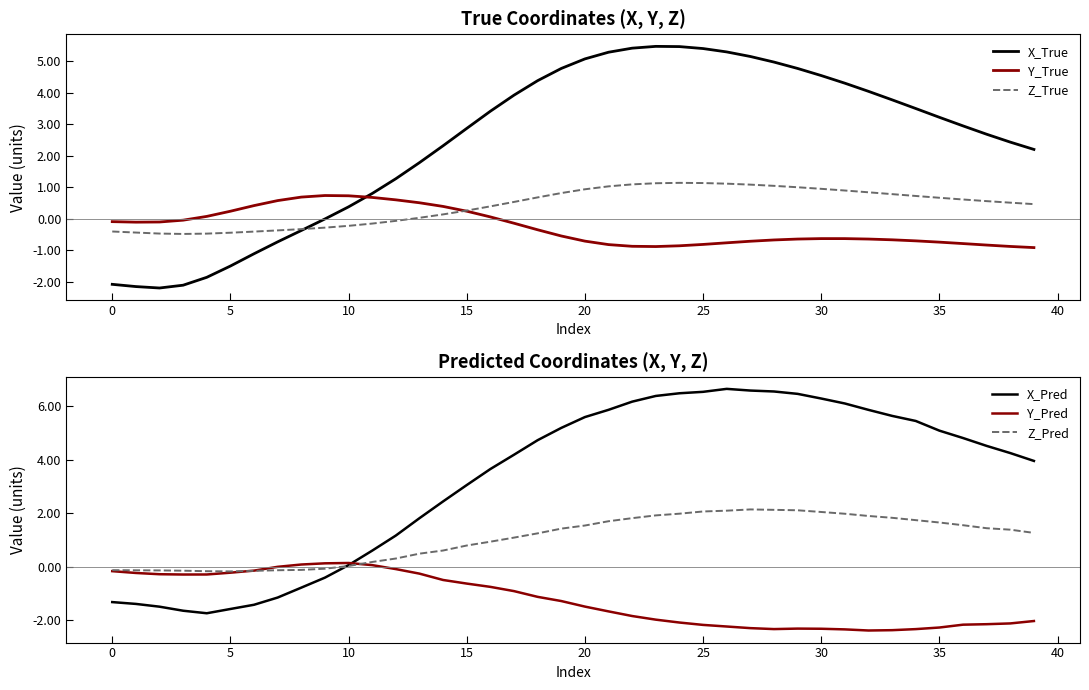

What is the maximum value for Y_True?

0.7